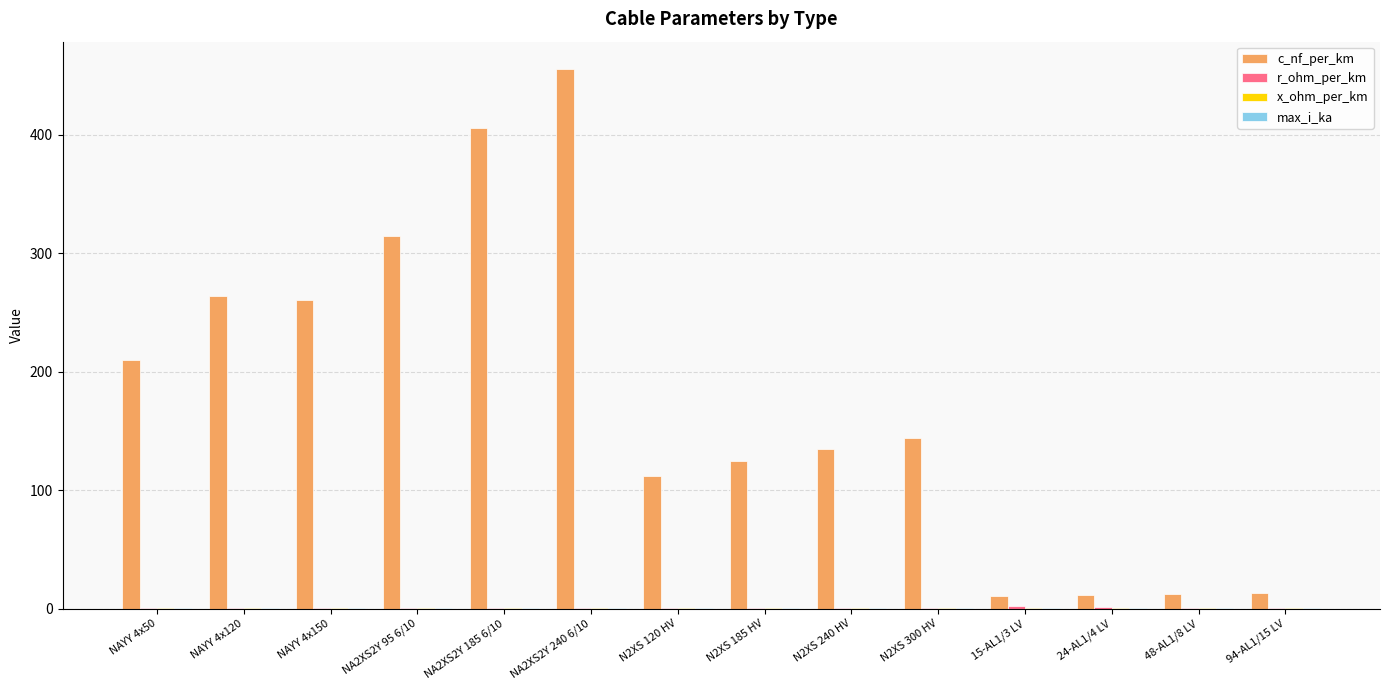

What is the sum of all c_nf_per_km values?

2475.7